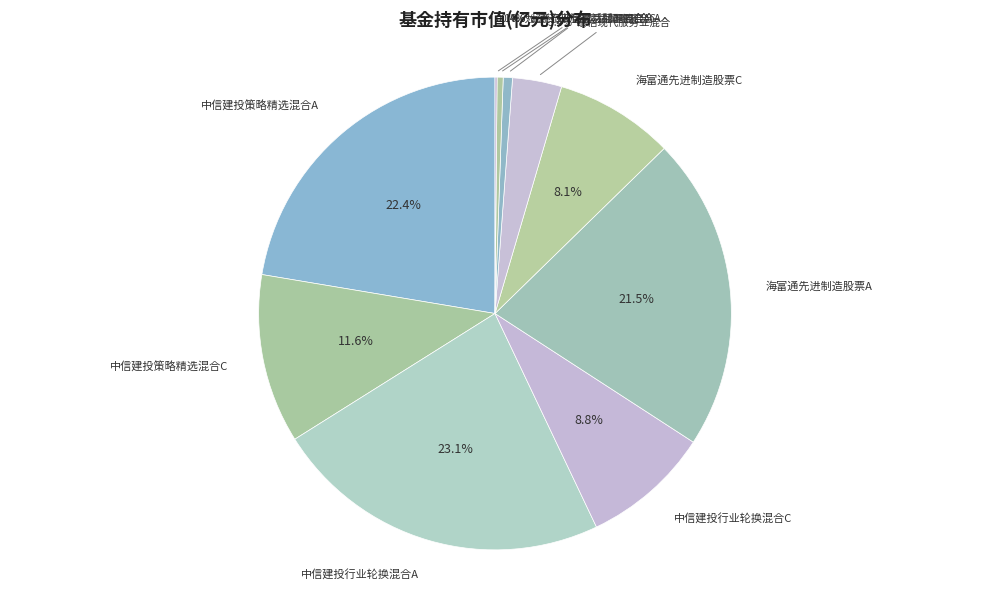

Rank the categories by value from highest to lowest.

中信建投行业轮换混合A, 中信建投策略精选混合A, 海富通先进制造股票A, 中信建投策略精选混合C, 中信建投行业轮换混合C, 海富通先进制造股票C, 泰信现代服务业混合, 九泰天宝灵活配置混合A, 九泰行业优选灵活配置混合A, 九泰行业优选灵活配置混合C